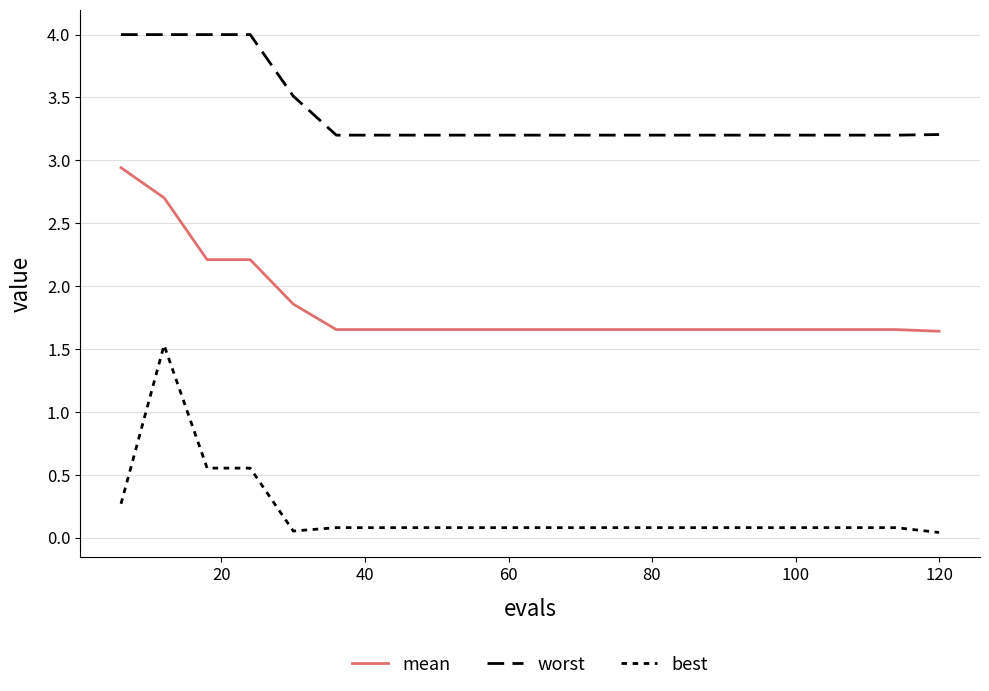

What is the average value of the worst series?

3.4